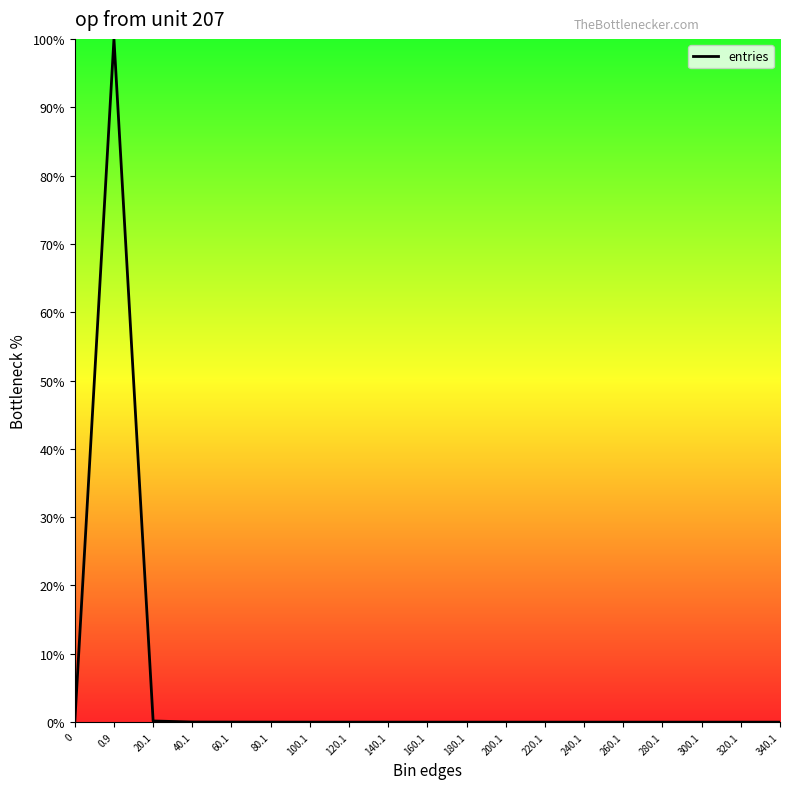

The chart shows a value of 0.0 at 200.1. True or false?

True